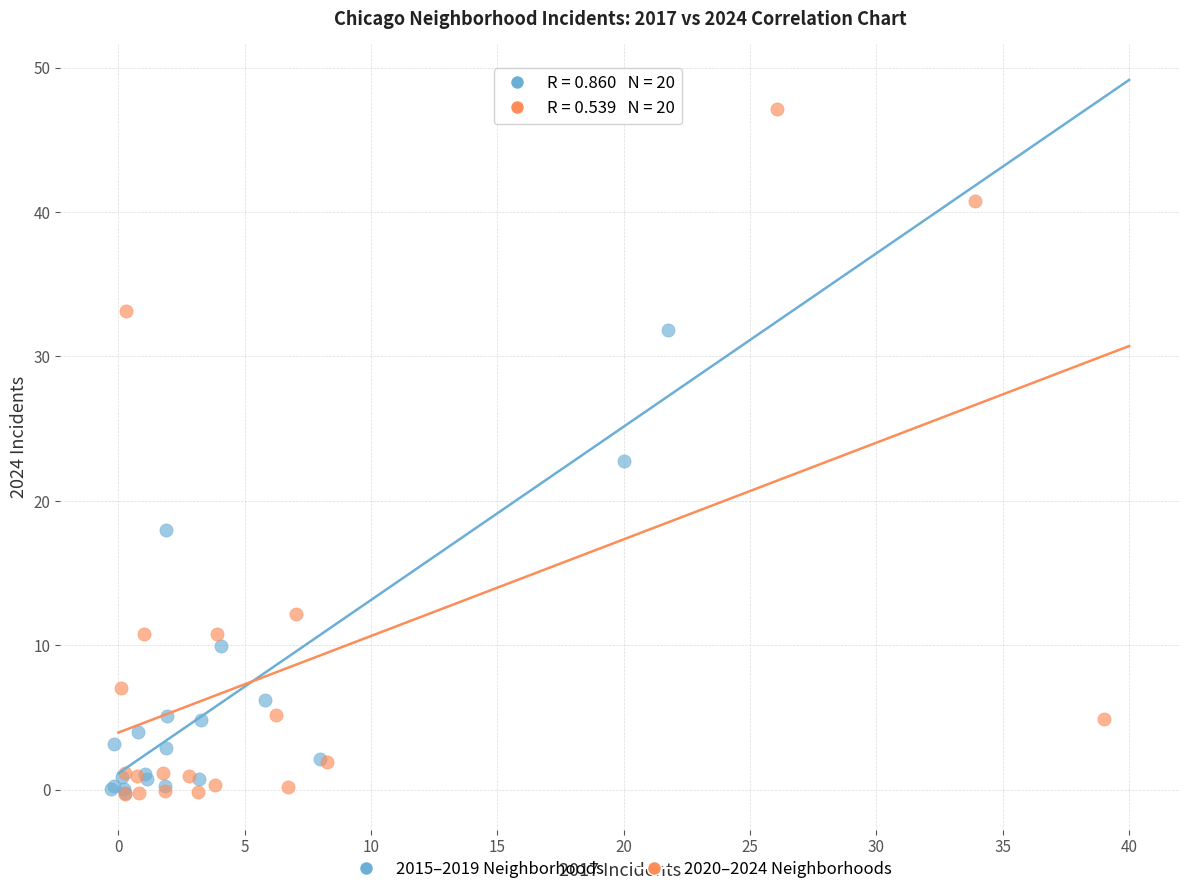

Which series has the largest Y range (max minus min)?

2020–2024 Neighborhoods